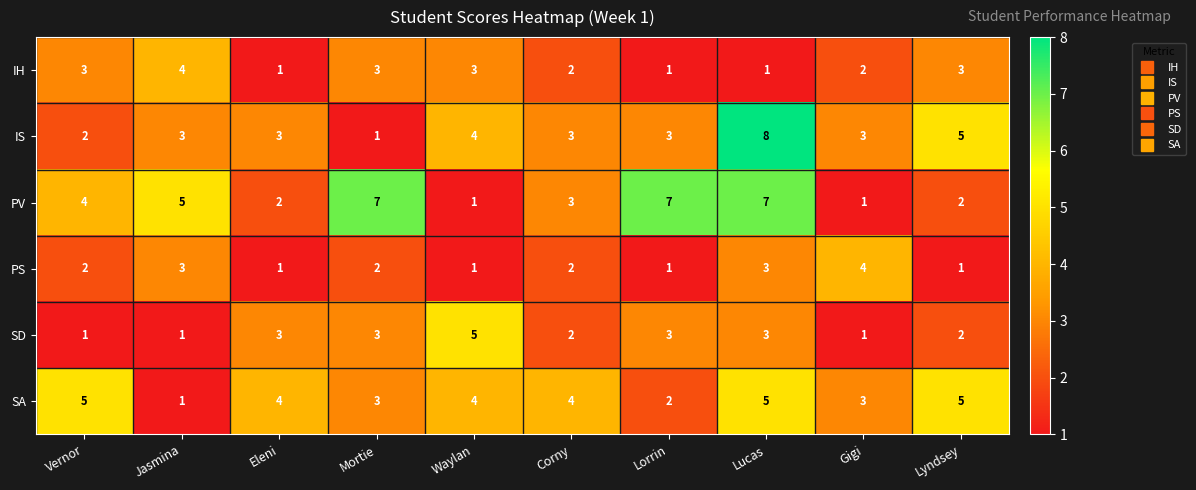

At which category does the chart reach its peak across all series?

Lucas